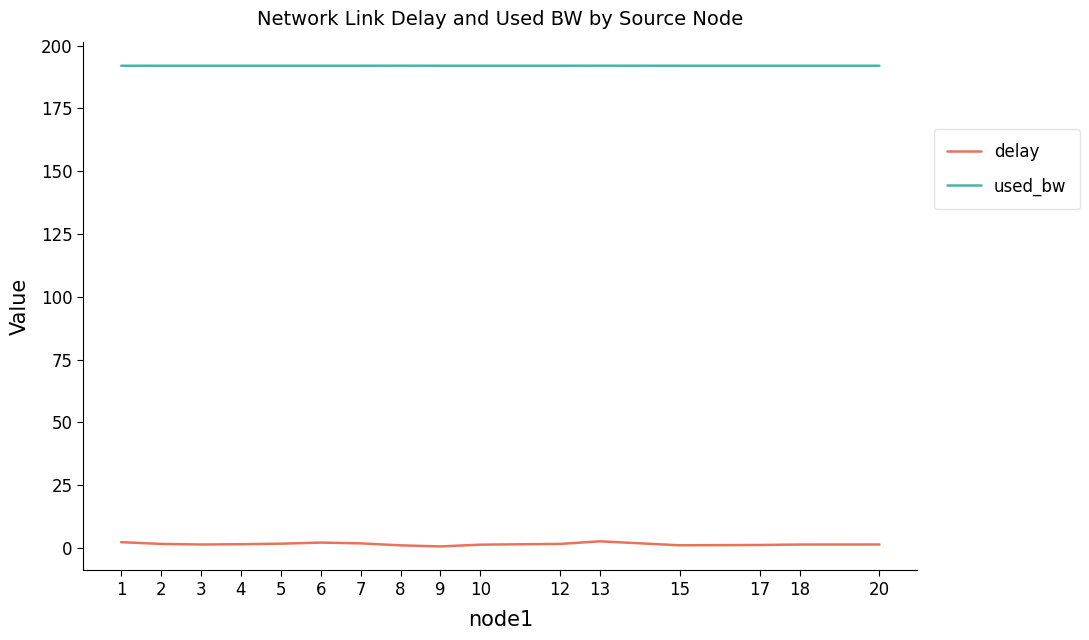

Is the value of delay at 9 greater than the value of used_bw at 3?

No